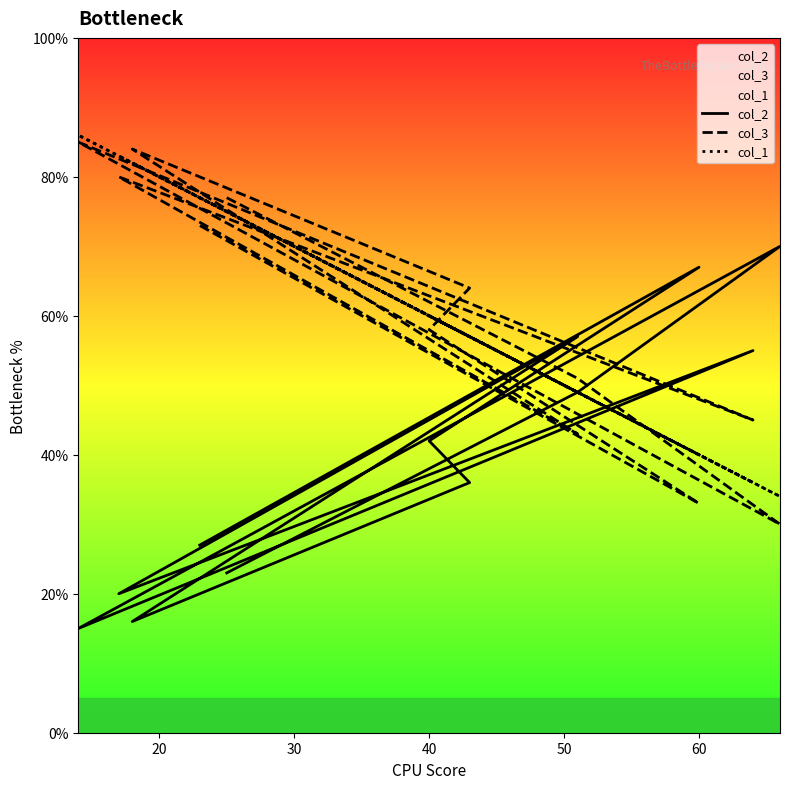

True or false: col_2 and col_1 intersect in this chart.

True